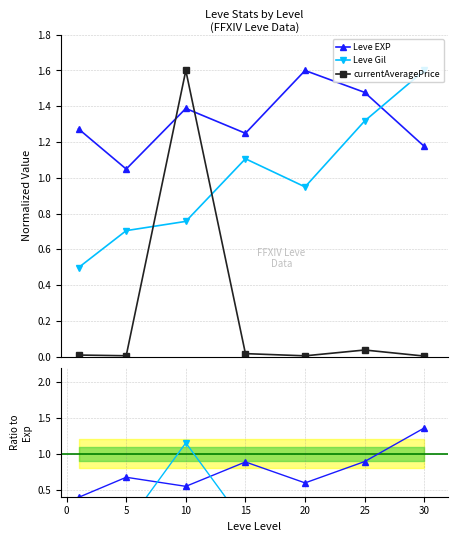

Which series has the widest spread of values?

currentAveragePrice